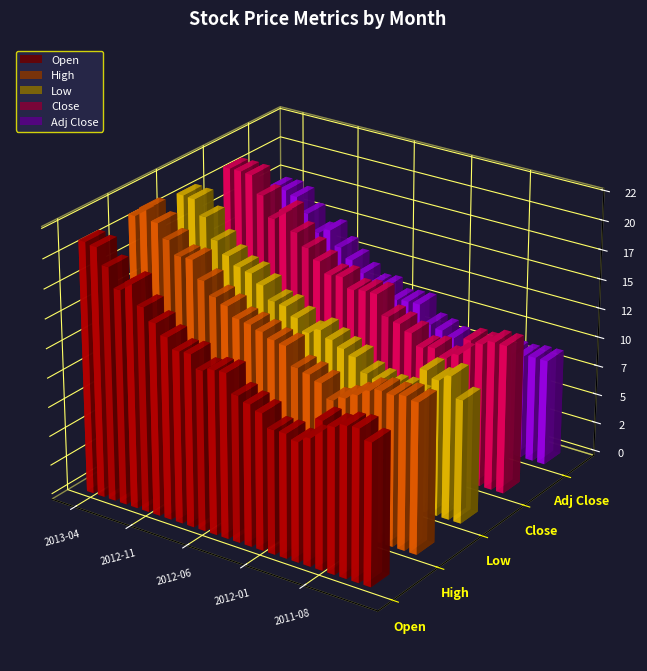

What are all the series names shown in the legend?

Open, High, Low, Close, Adj Close